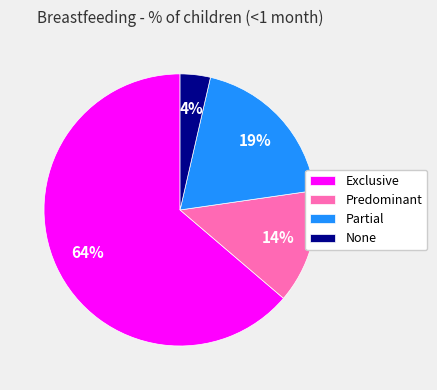

To the nearest percent, what percentage of the pie is Partial?

19%